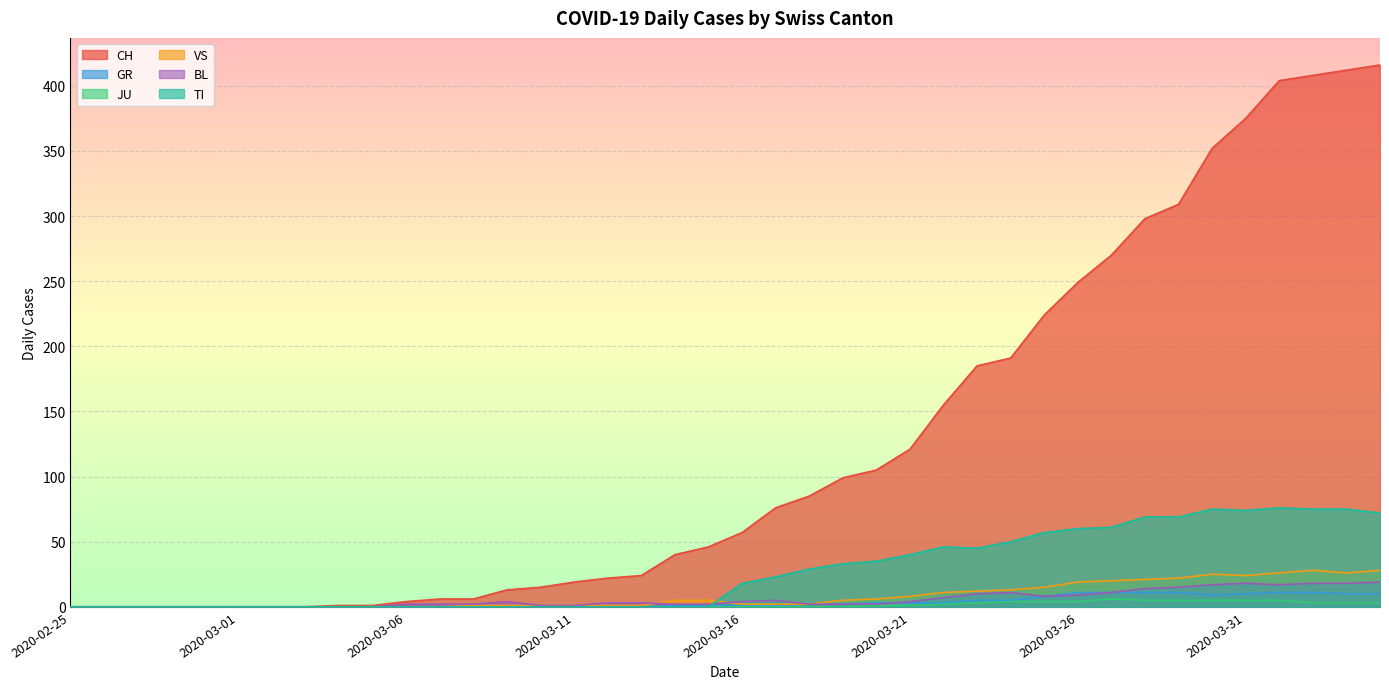

What is the label of the 14th point from the left?

2020-03-09